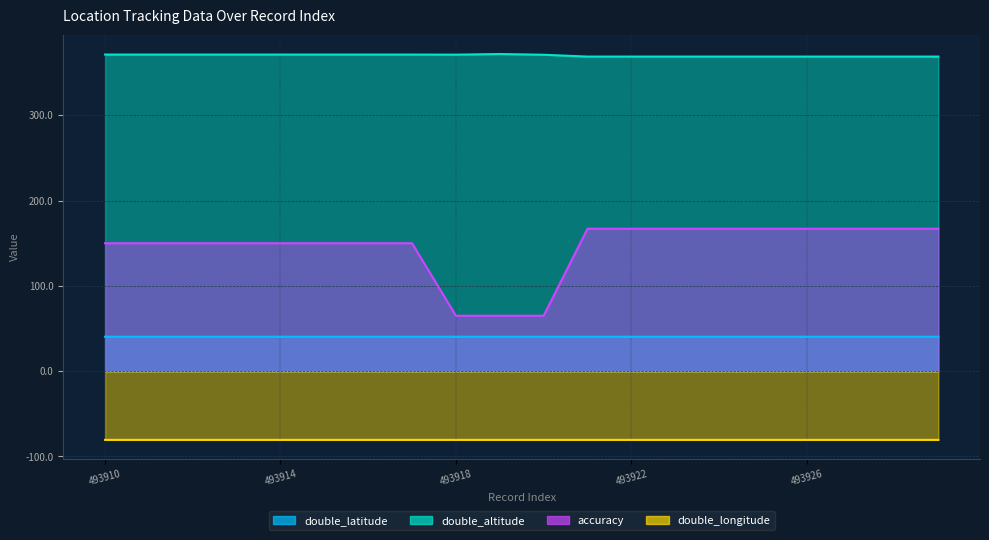

At which category does double_altitude reach its first local valley?

493918